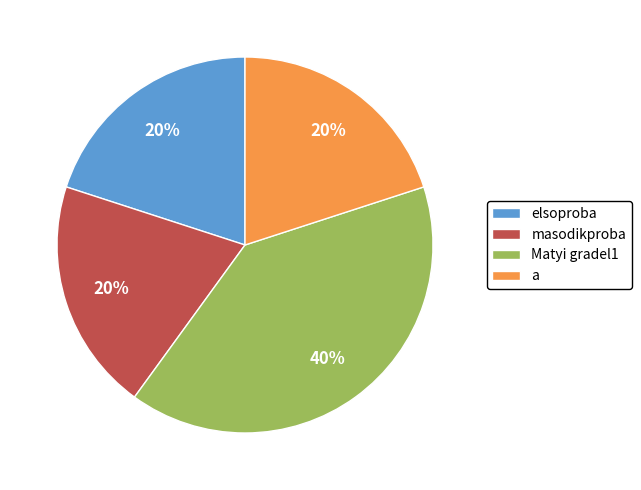

To the nearest percent, what is the average slice percentage?

25%